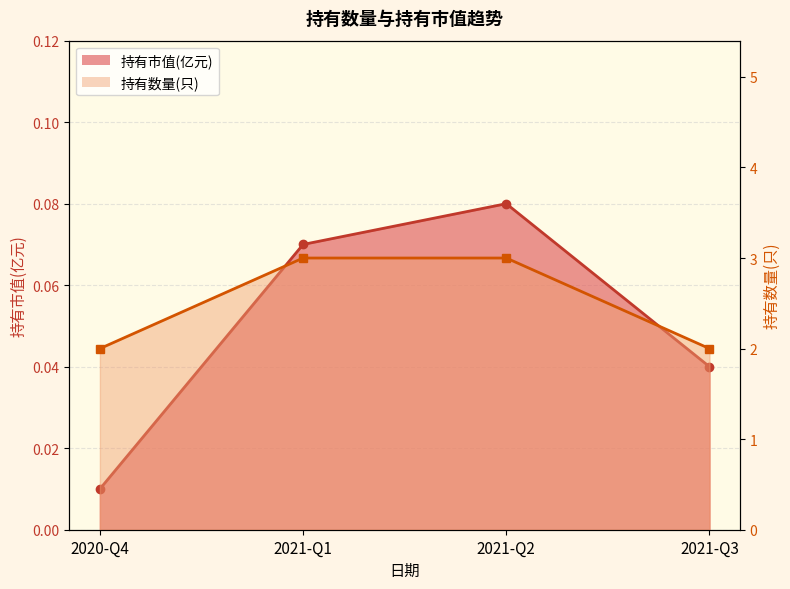

What is the sum of all 持有市值(亿元) values?

0.2